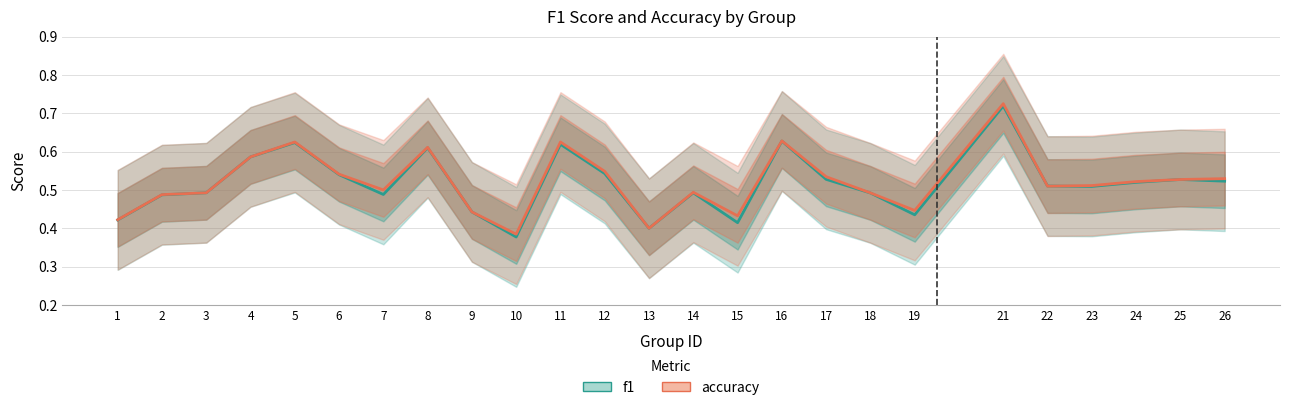

After their last crossing, which series has the higher values: f1 or accuracy?

accuracy